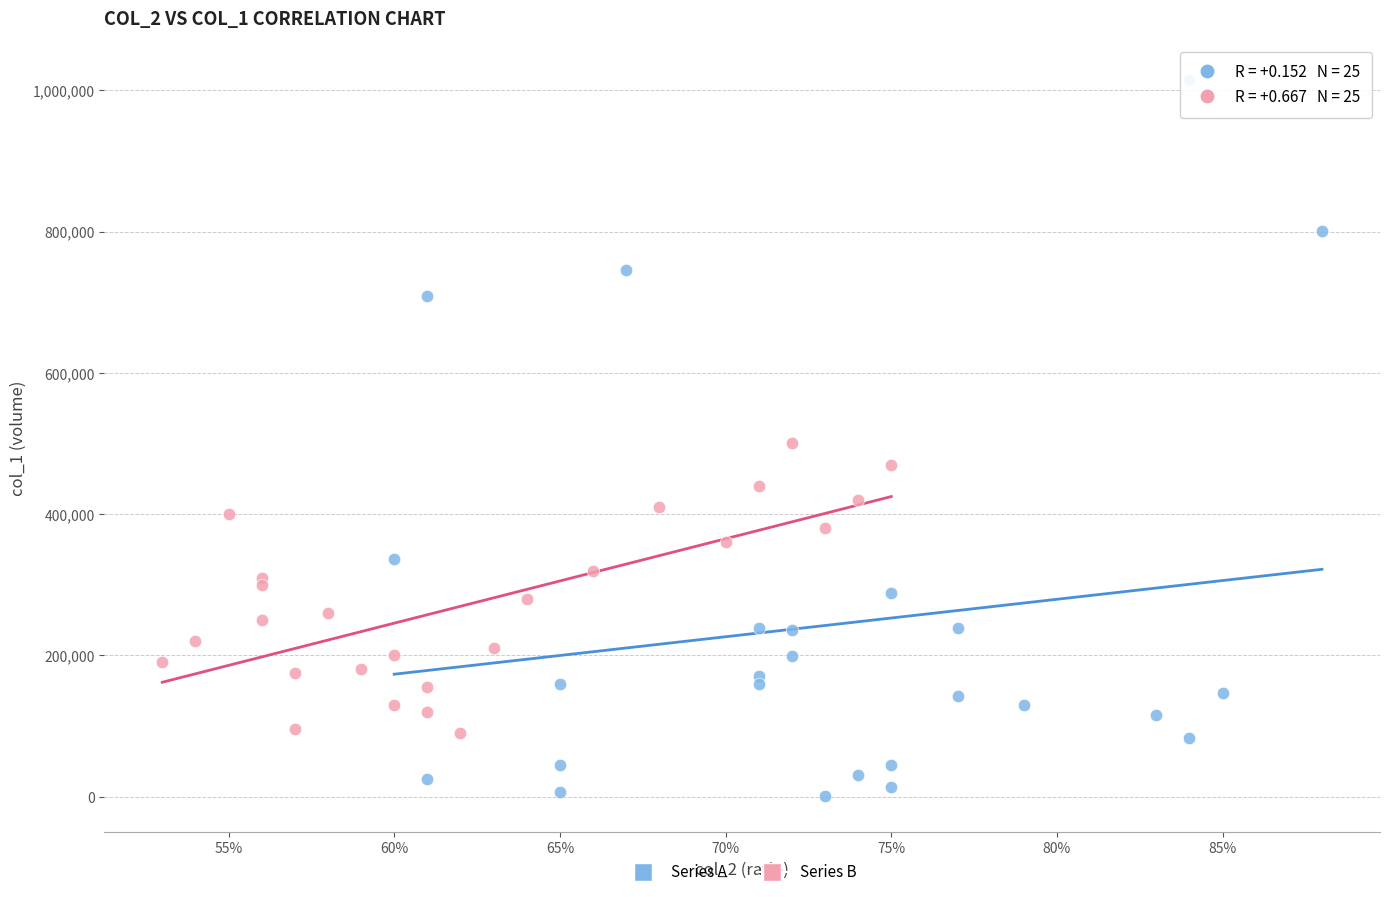

Which series reaches the maximum Y coordinate?

Series A